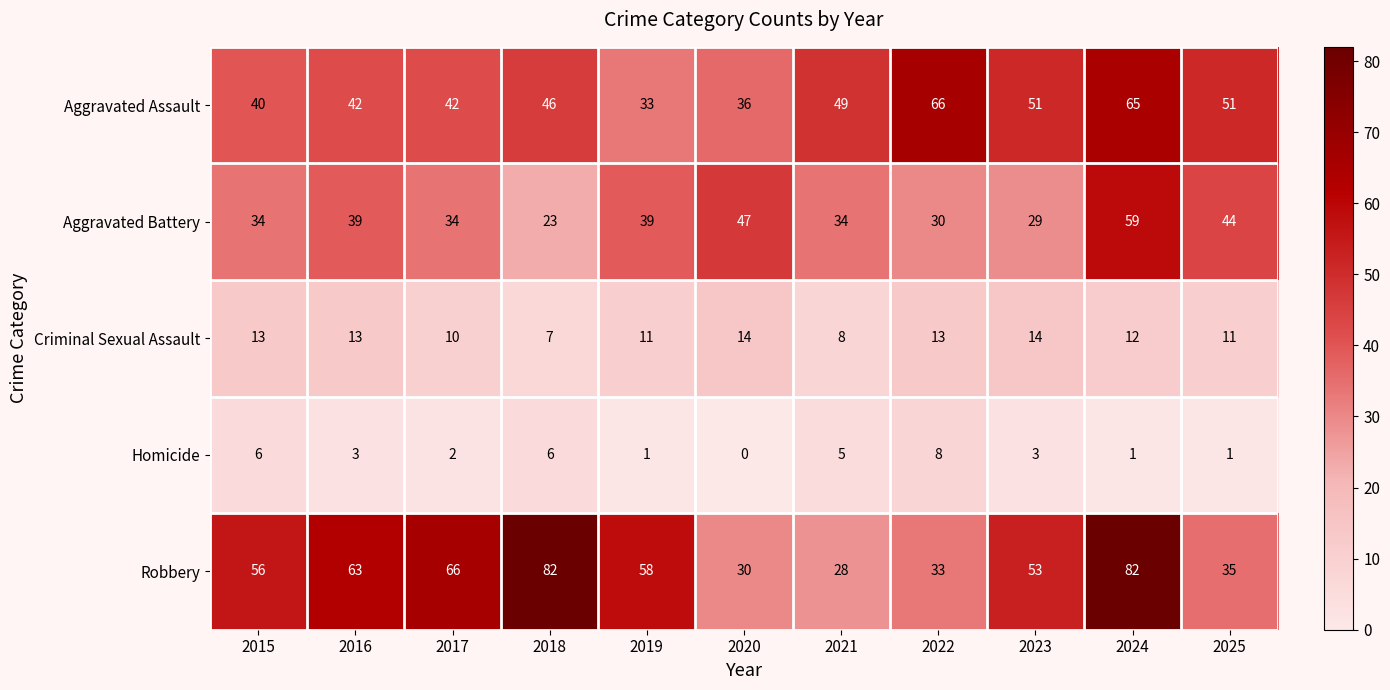

At how many categories does at least one series exceed 13?

11